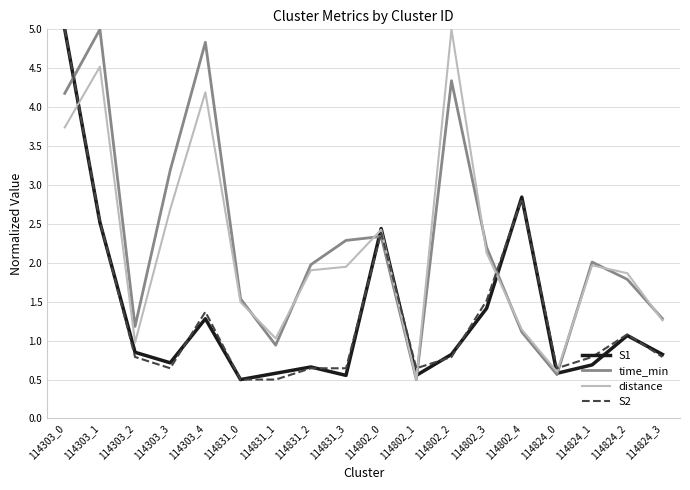

At which category is the sum across all series the highest?

114303_0